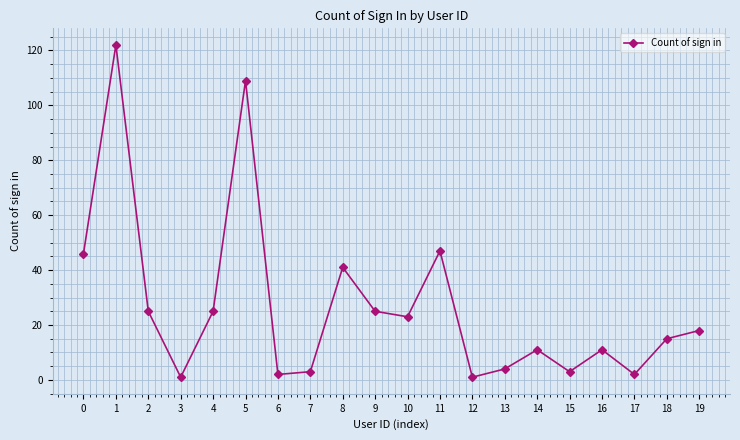

At which category does the chart reach its peak across all series?

1